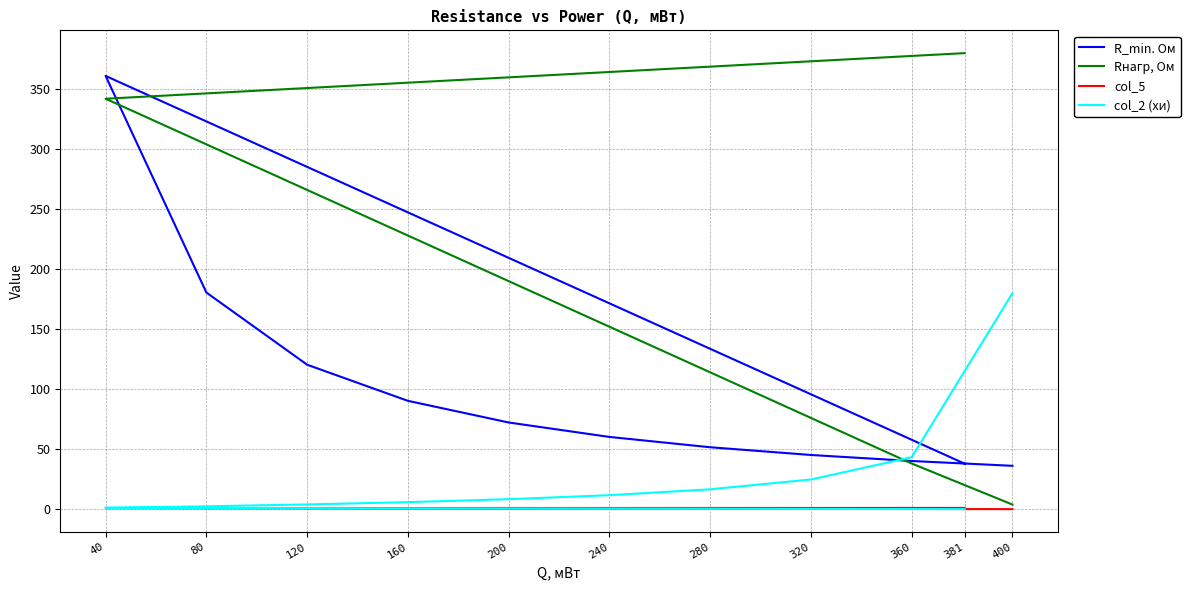

True or false: Rнагр, Ом has a value of 76.0 at 320.

True